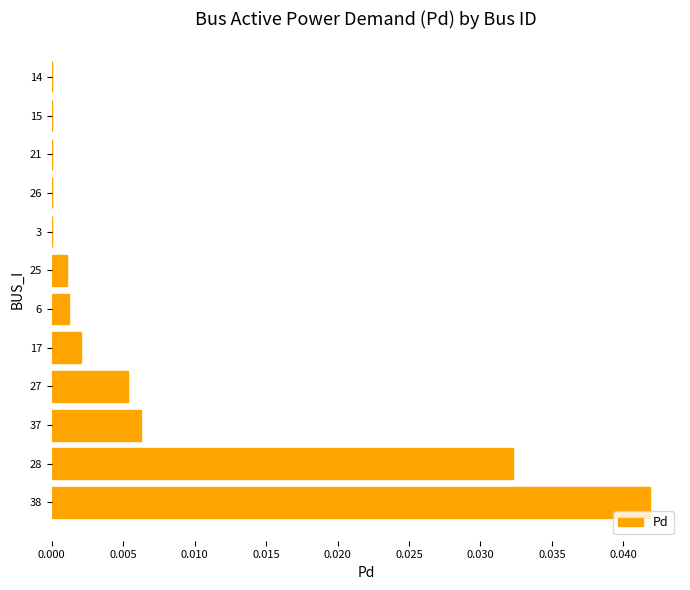

Does the chart contain stacked bars?

No